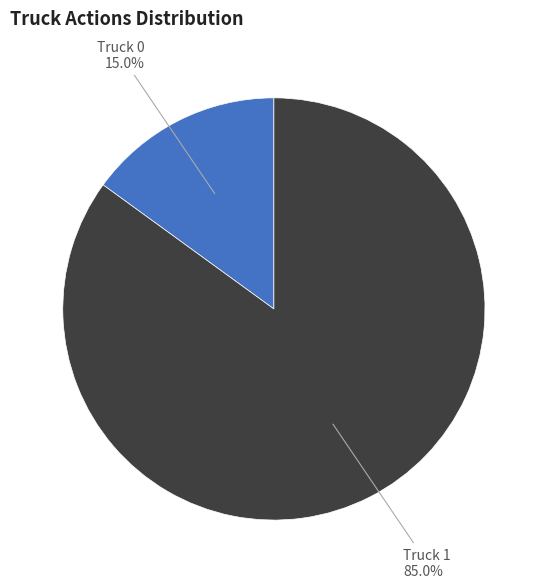

Is there any slice that represents more than half of the pie?

Yes